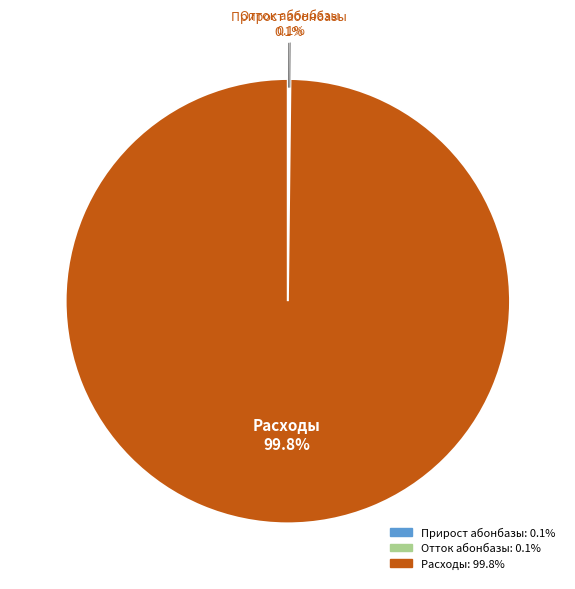

Is there any slice that represents more than half of the pie?

Yes